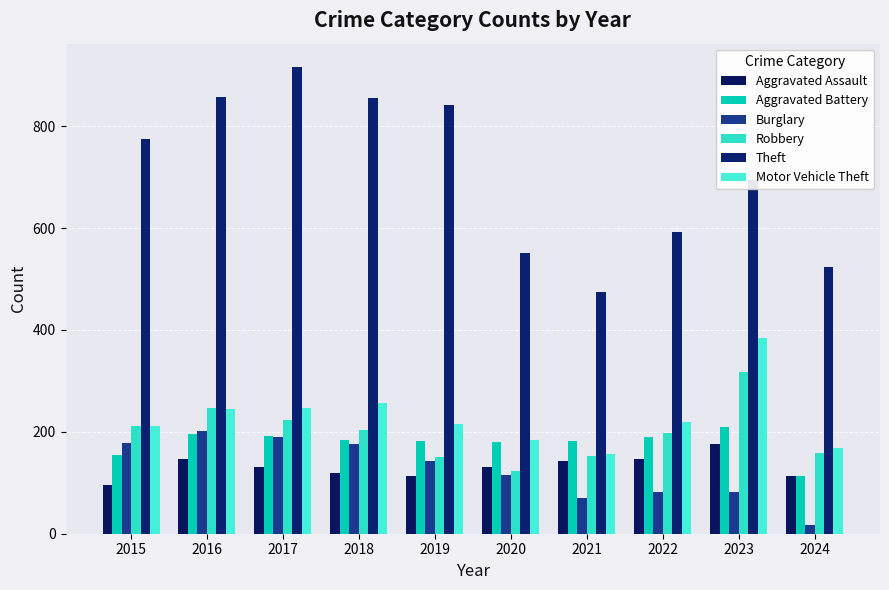

At which label does Robbery reach its peak?

2023